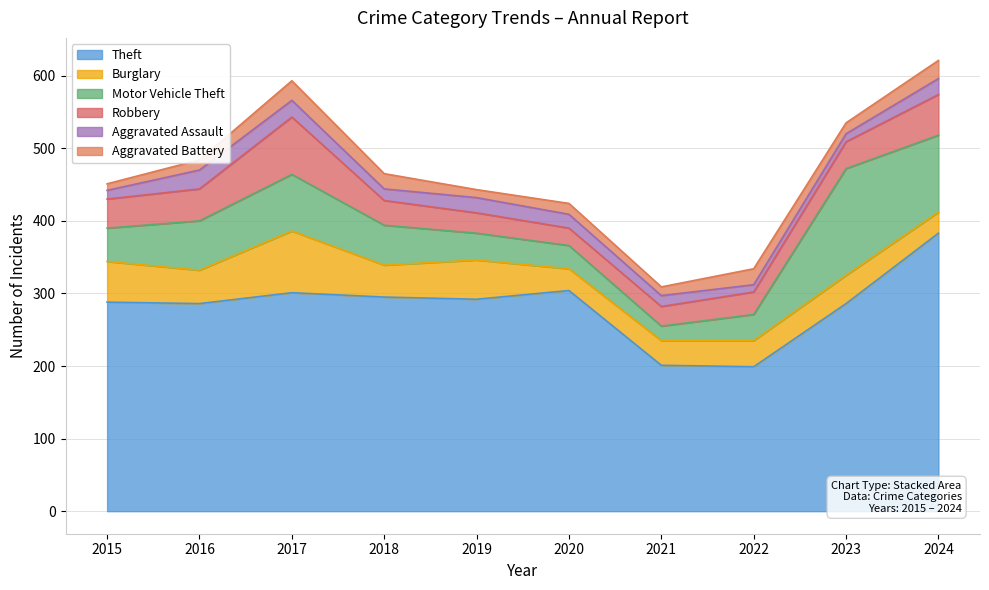

Is it true that Burglary equals 52 at 2022?

False